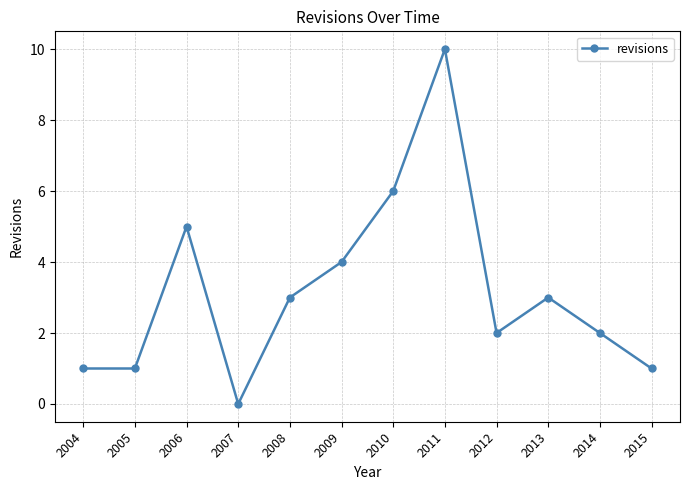

What is the change in value from 2006 to 2008?

-2